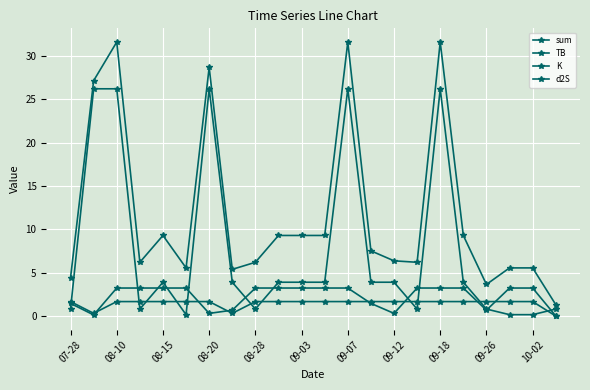

Rank the series by their maximum value, from lowest to highest.

d2S, TB, K, sum